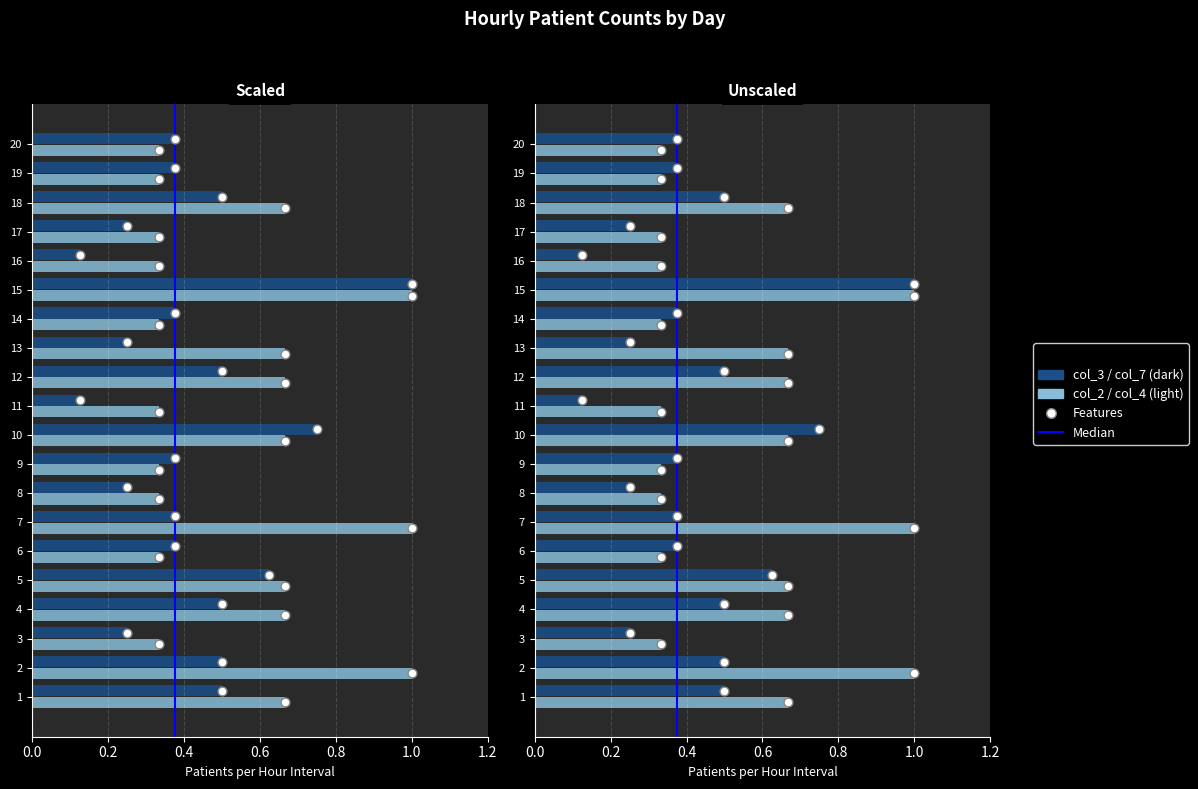

Which has a higher value, 0.2 or 0.0?

0.2